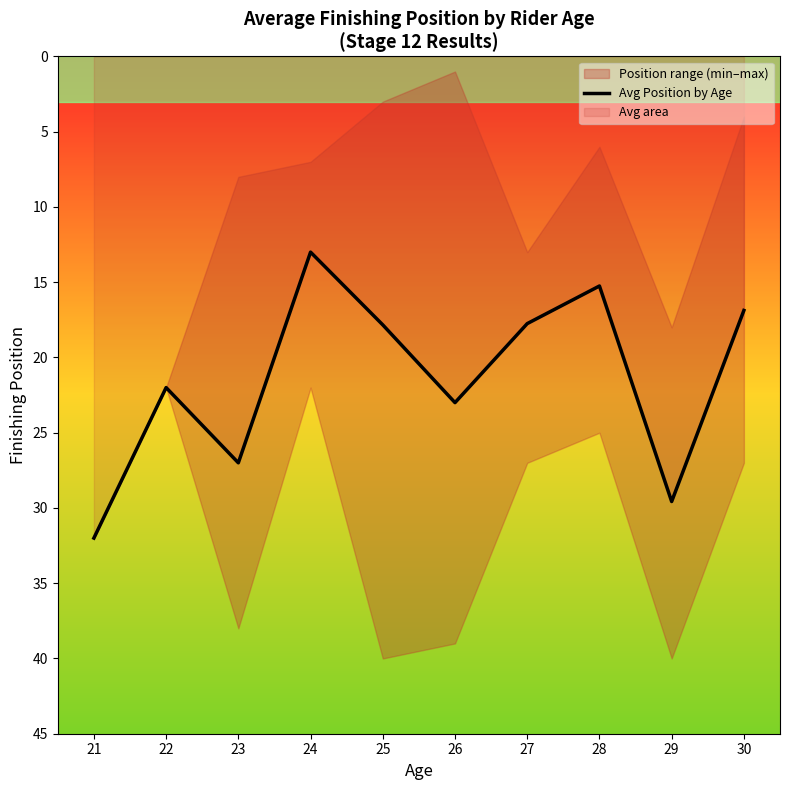

Which category has the lowest value in the Avg Position by Age series?

24